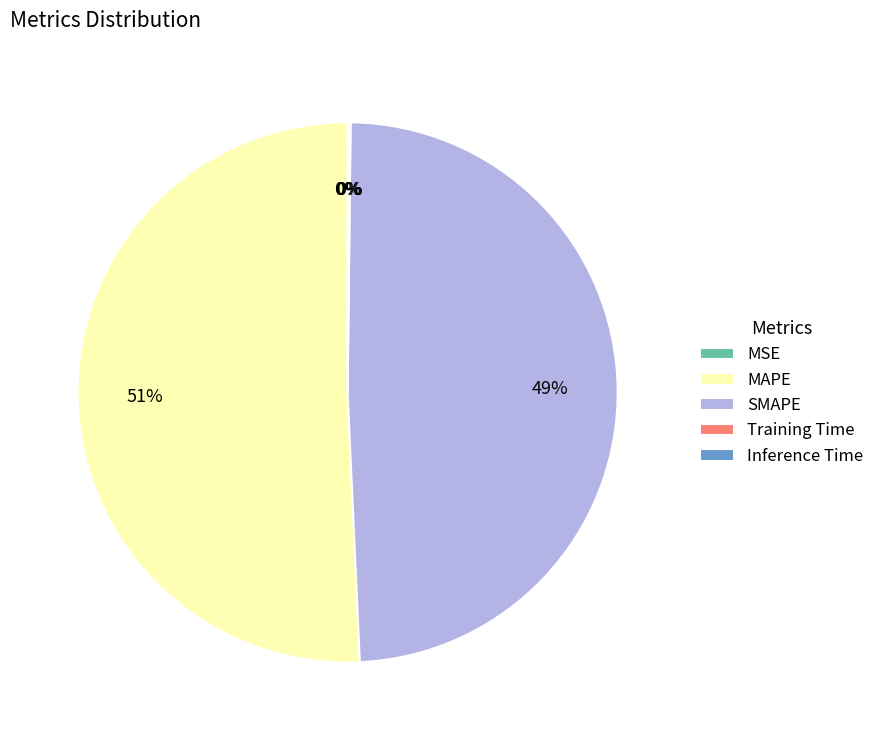

True or false: SMAPE accounts for 49% of the total.

True